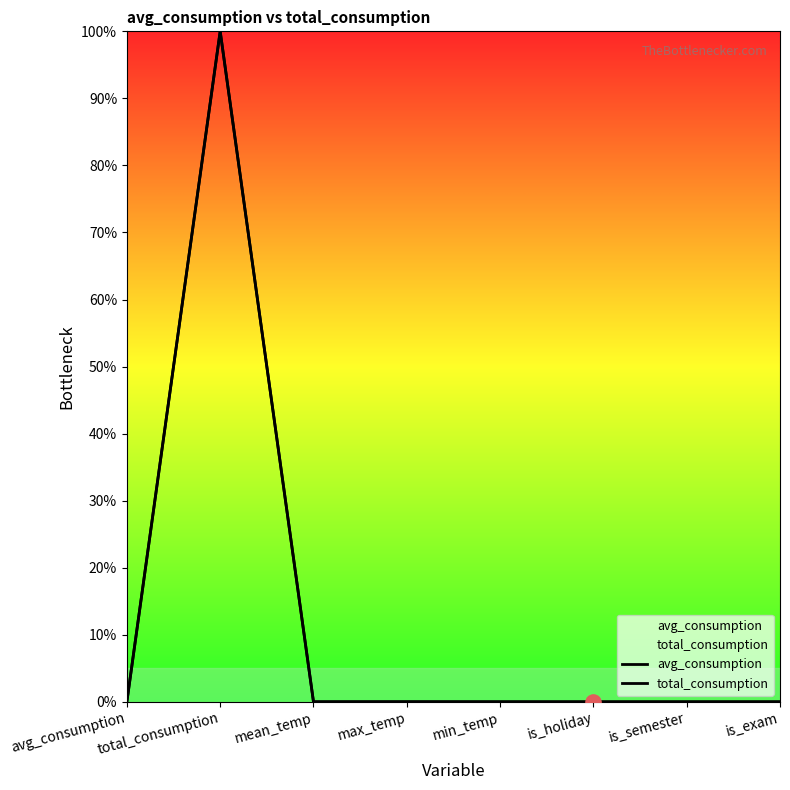

At how many categories does at least one series exceed 31?

1